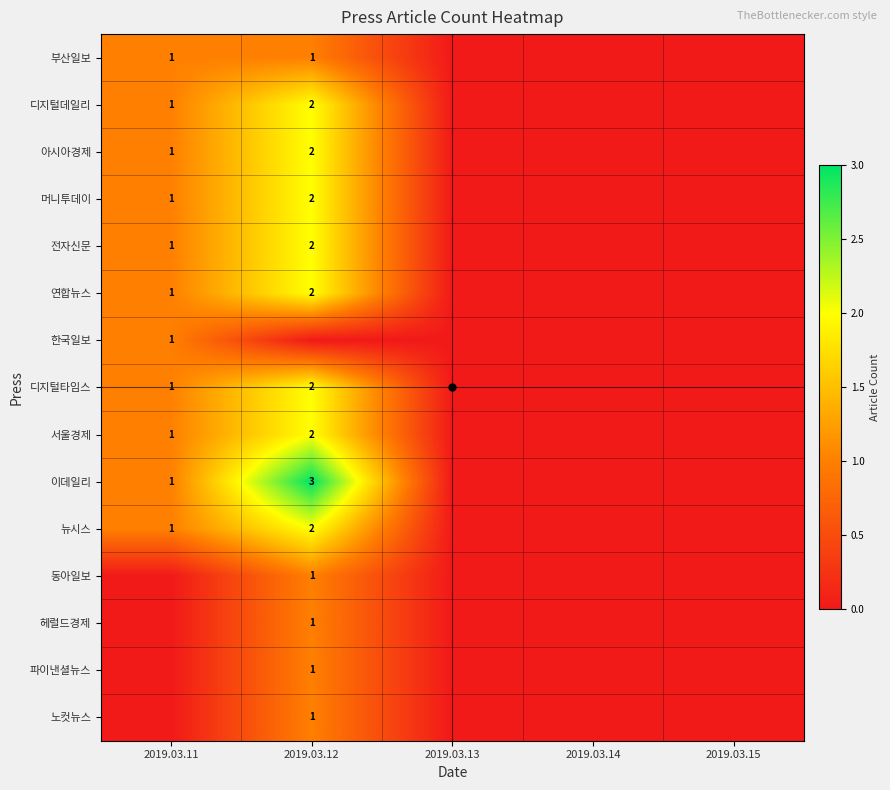

Count the 동아일보 values in the range 0 to 1.

5